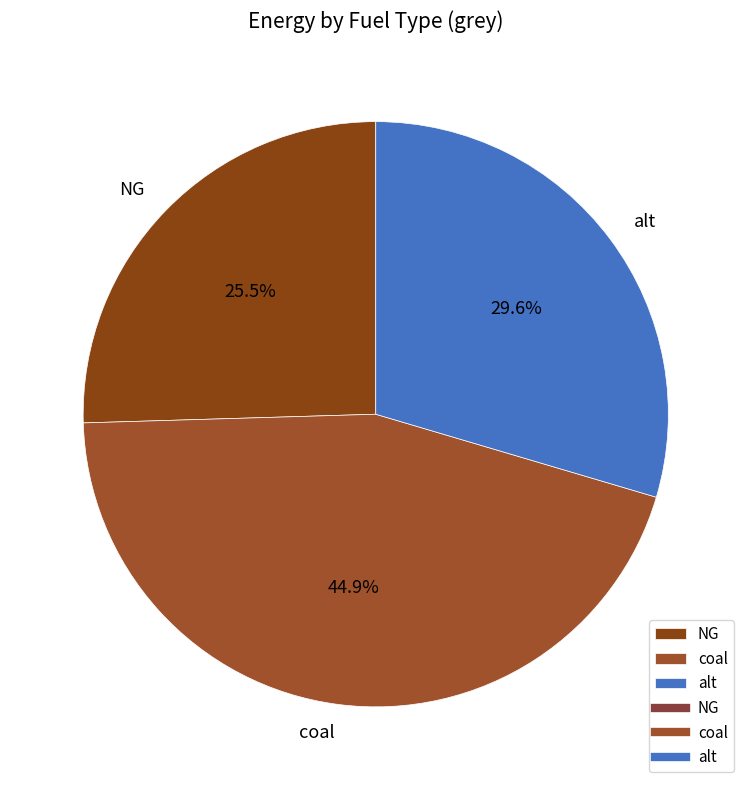

Which slice is the largest?

coal